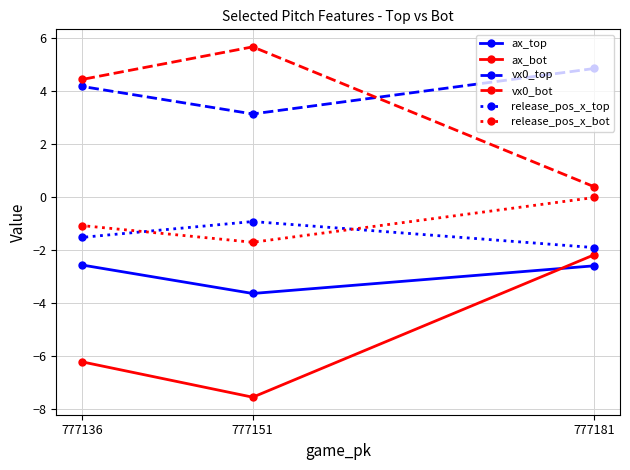

Does the chart have visible grid lines?

Yes